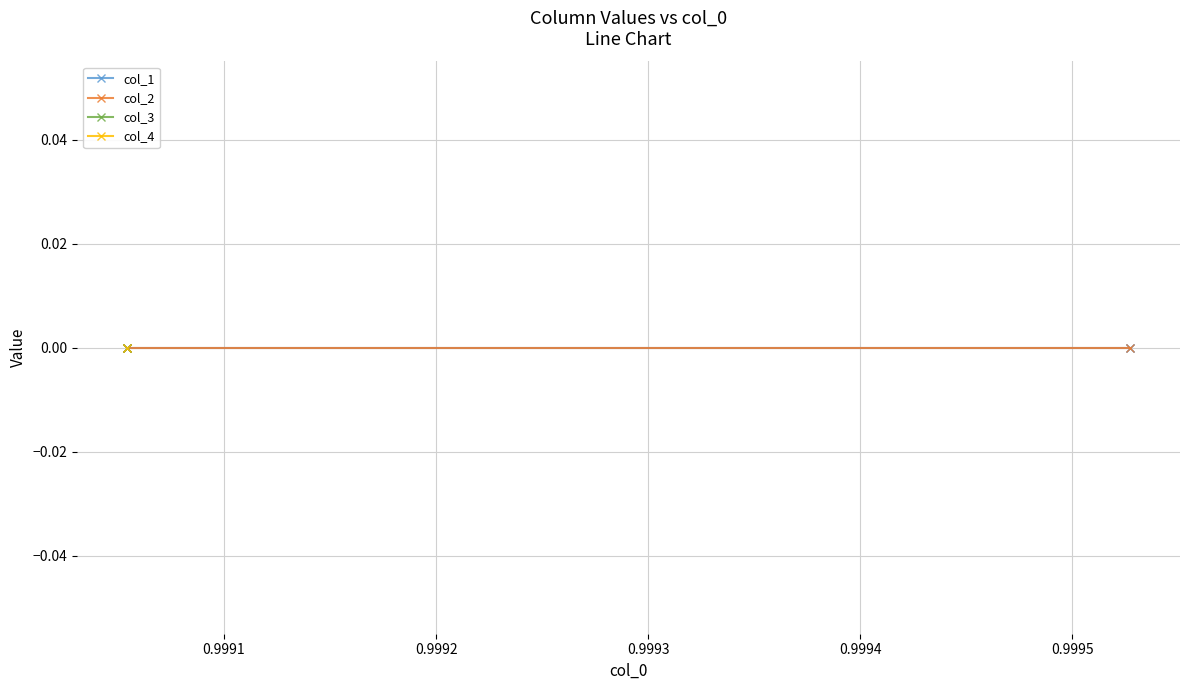

How many categories are shown in the chart?

5